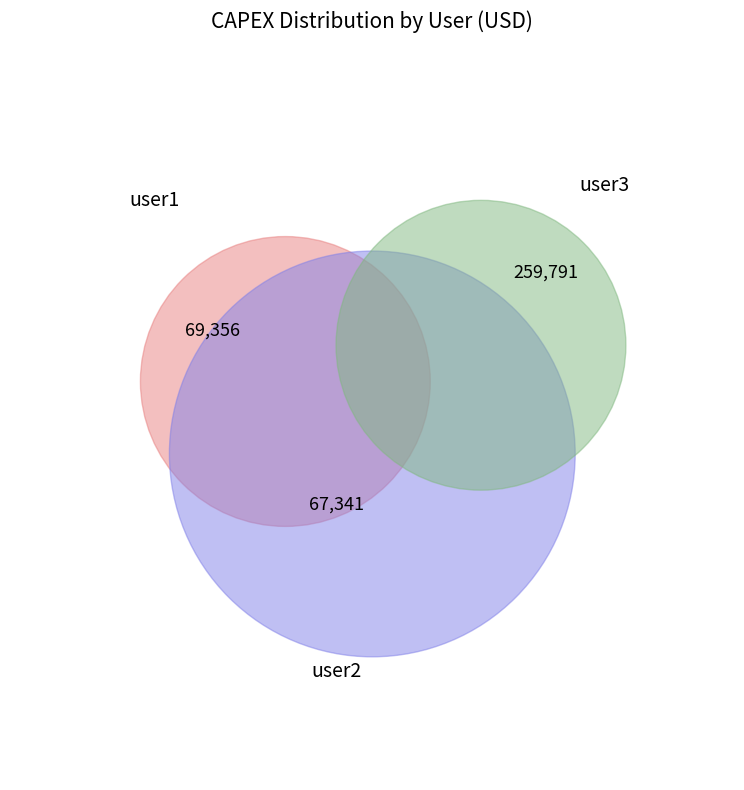

What percentage is the user2 slice, to the nearest percent?

17%